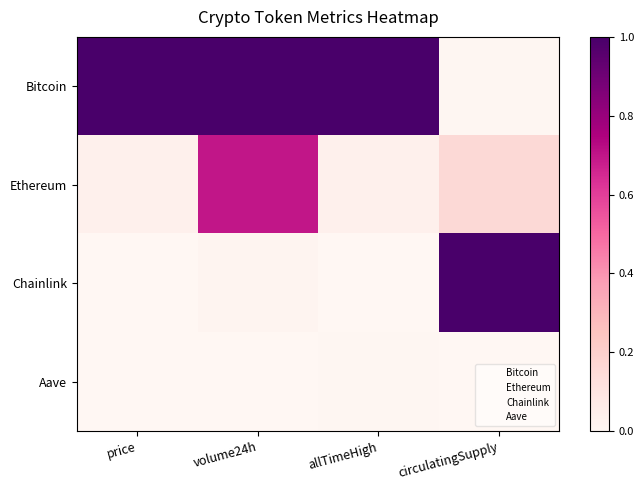

Which series has the widest spread of values?

Chainlink